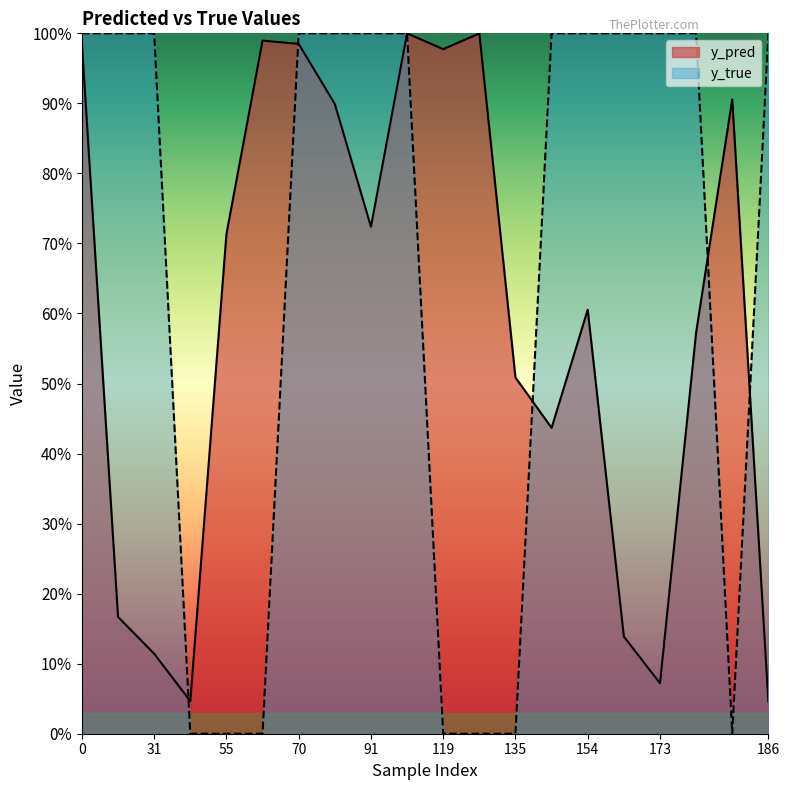

What is the difference between the y_pred values at 168 and 119?

0.8